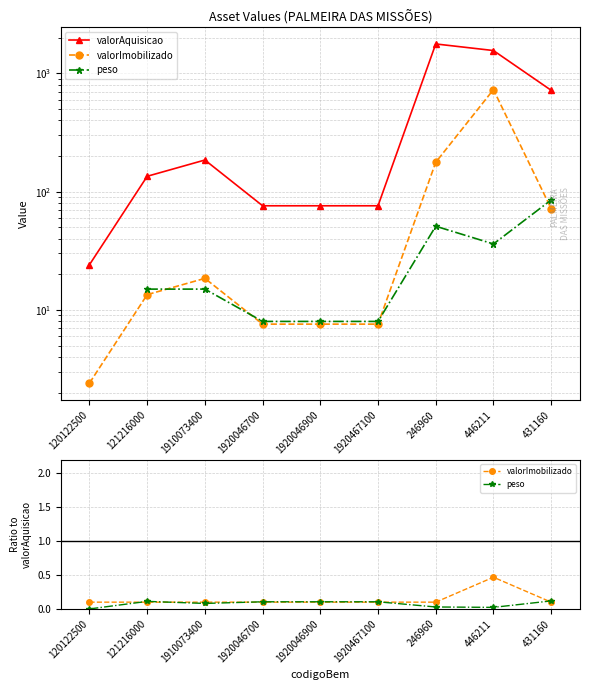

True or false: valorAquisicao and peso intersect in this chart.

False